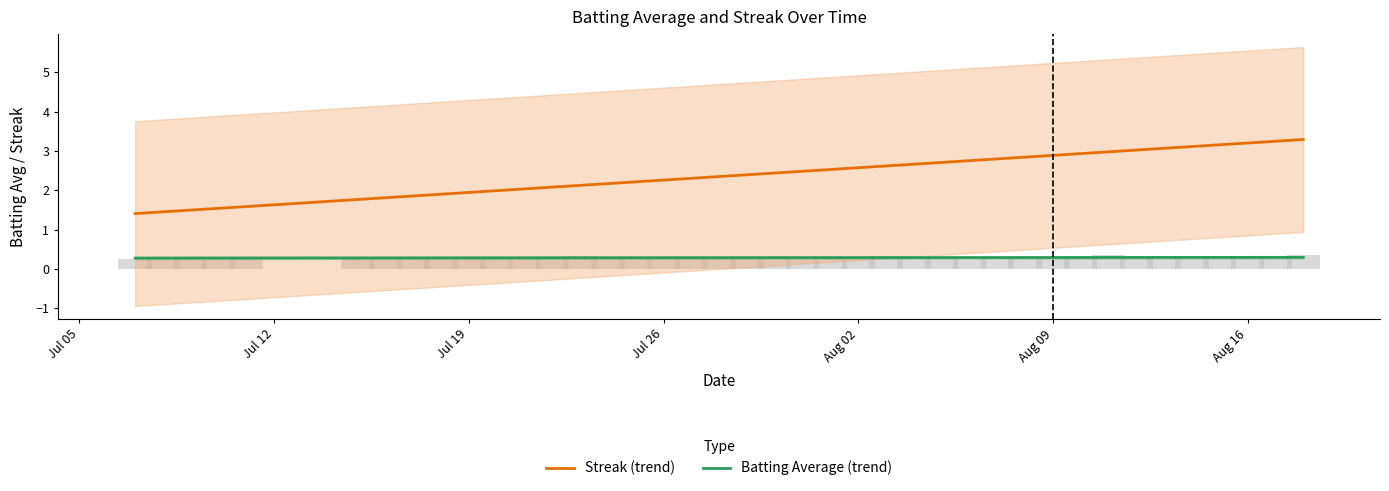

Rank the series at Jul 26 from highest to lowest value.

Streak (trend), Batting Average (trend)